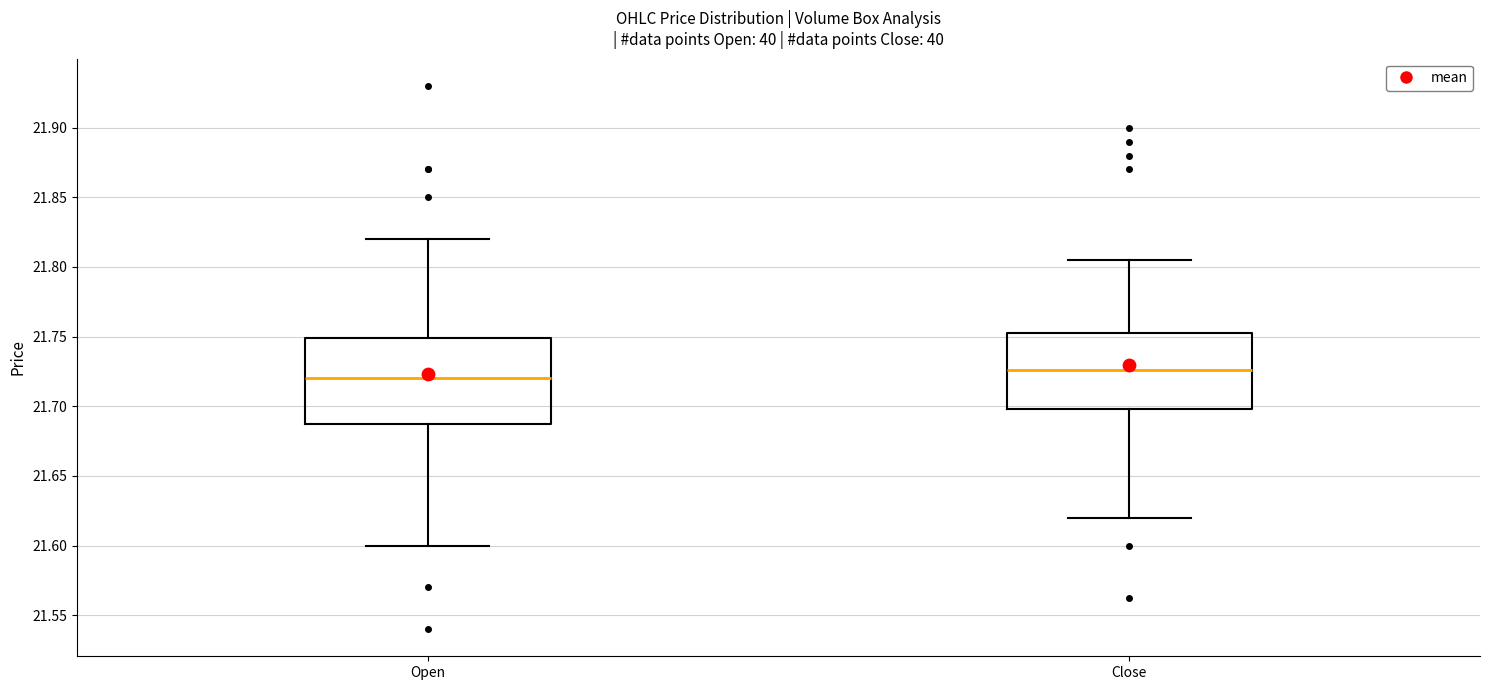

Comparing the boxes themselves (not the whiskers), which one is the tallest?

Open